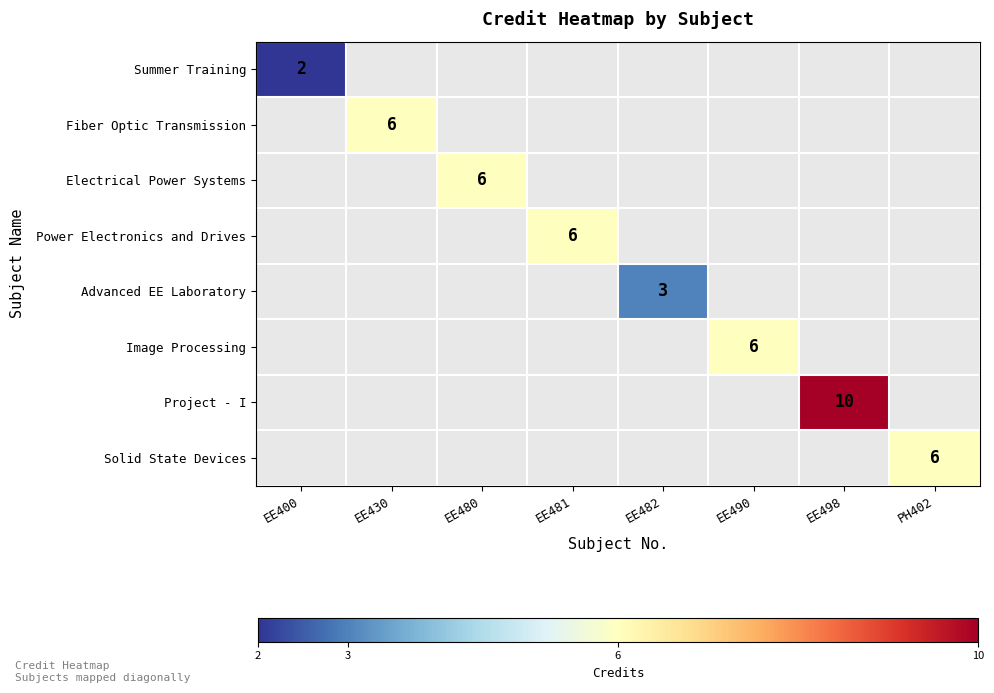

What is the minimum value shown in the chart?

2.0